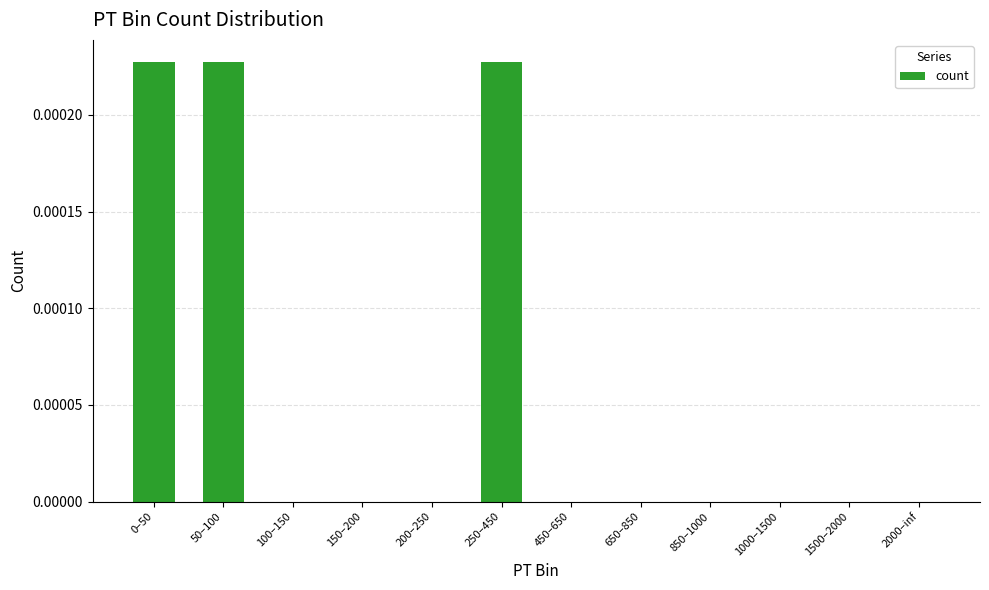

How many values are between 0 and 1?

12